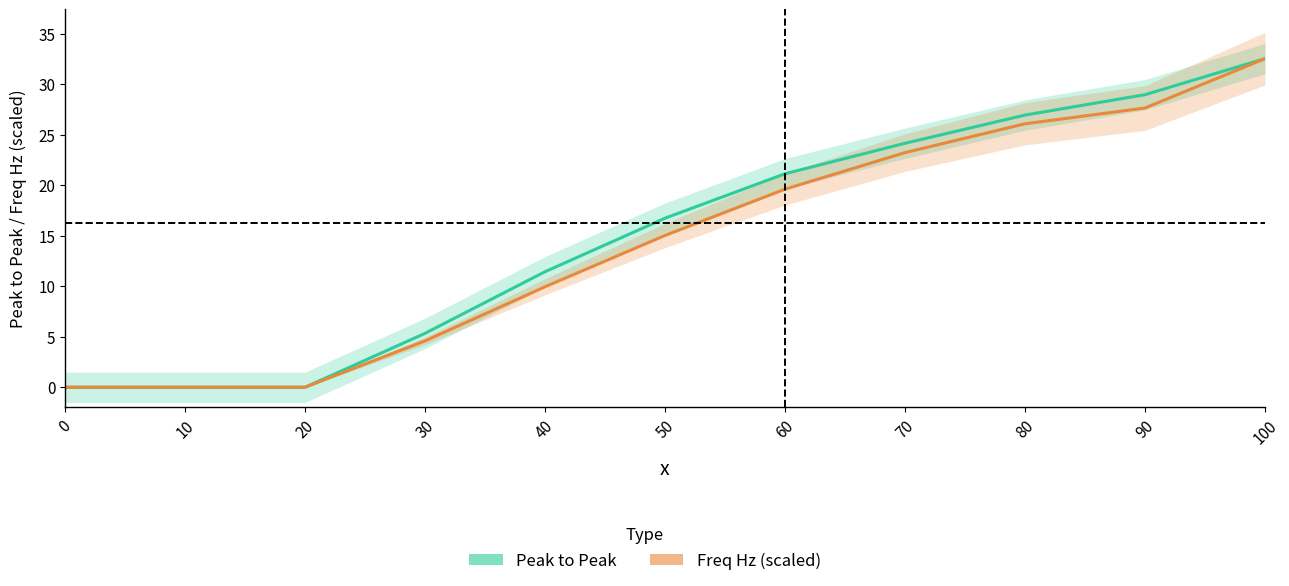

Reading left to right, extract all data points from this chart.

Peak to Peak: 0=0.0	10=0.0	20=0.0	30=5.3	40=11.4	50=16.7	60=21.1	70=24.2	80=26.9	90=29.0	100=32.5
Freq Hz (scaled): 0=0.0	10=0.0	20=0.0	30=4.6	40=9.9	50=15.0	60=19.6	70=23.2	80=26.1	90=27.7	100=32.5